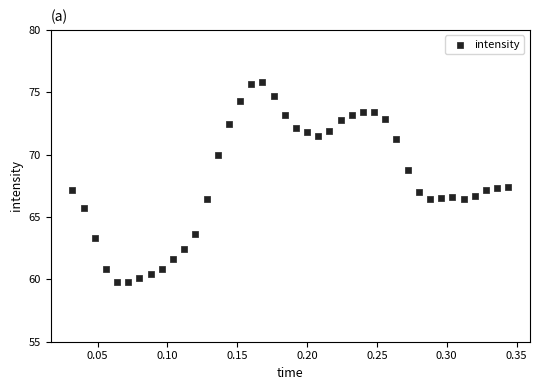

What is the range of X values (max minus min)?

0.3